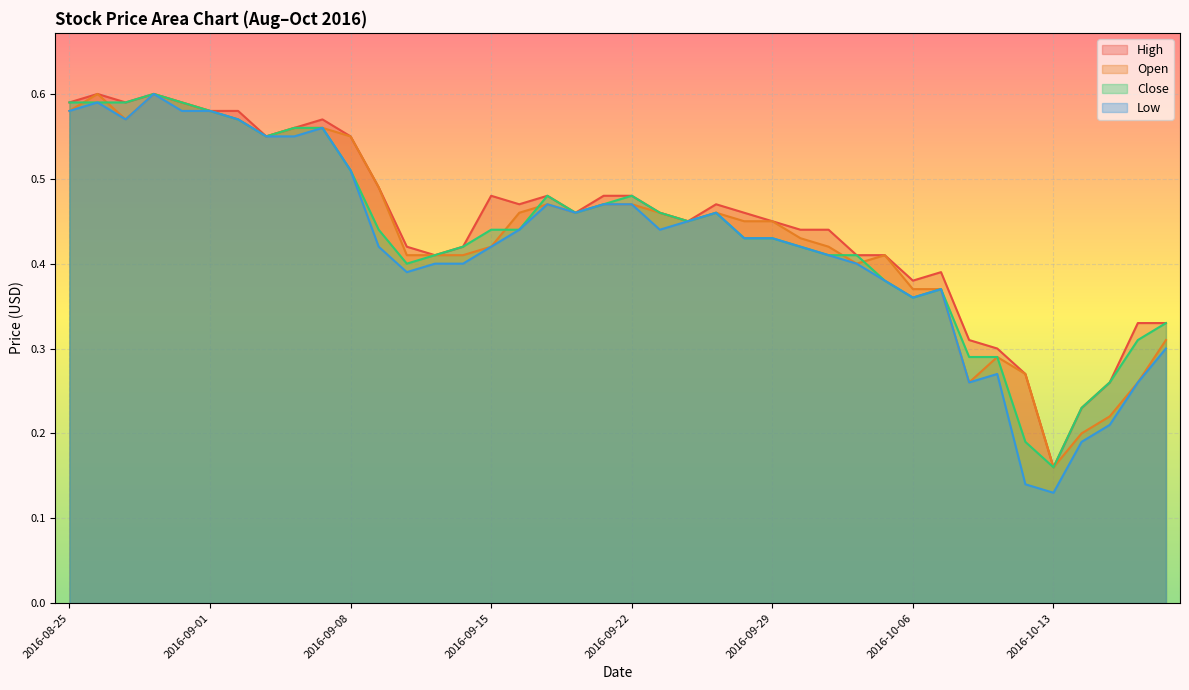

Where is Open nearest to the value 0?

2016-10-13